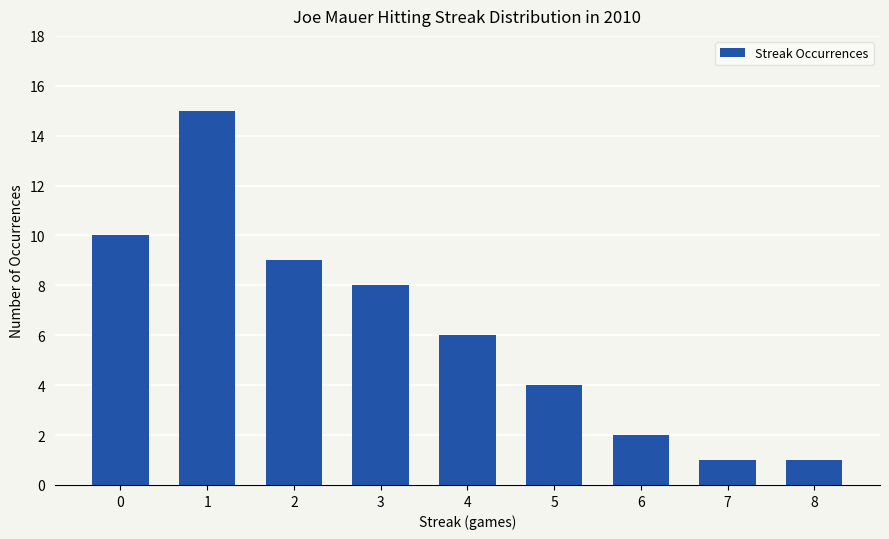

How many categories are shown in the chart?

9